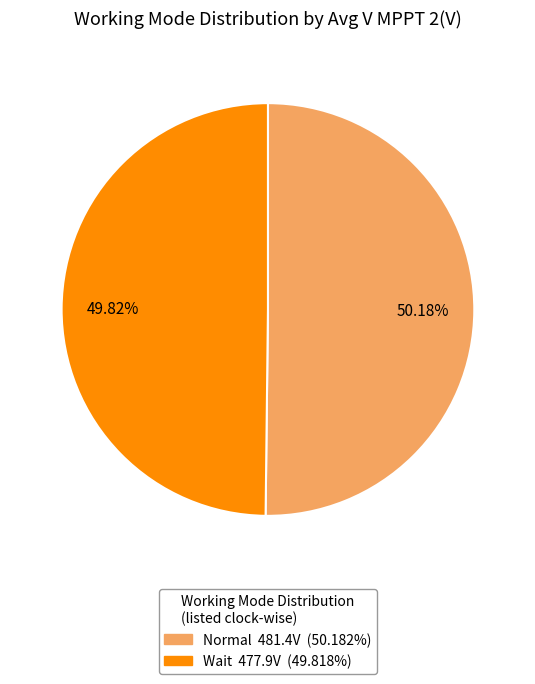

Approximately how many times larger is the value at Normal compared to Wait?

1.0